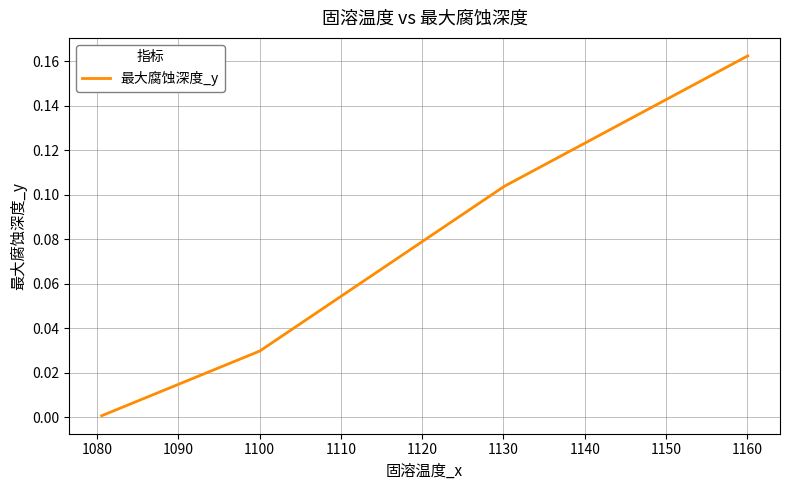

True or false: the data has more than 0 interior local peaks.

False